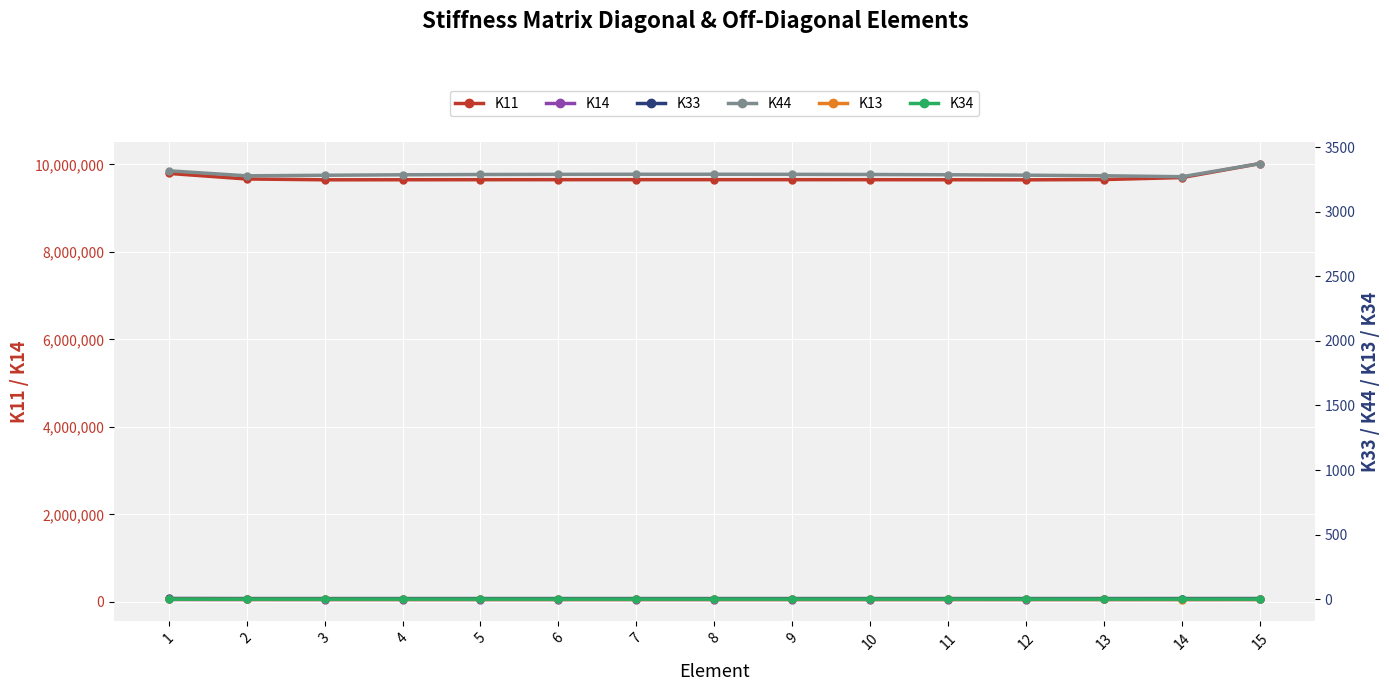

How many categories are shown in the chart?

15